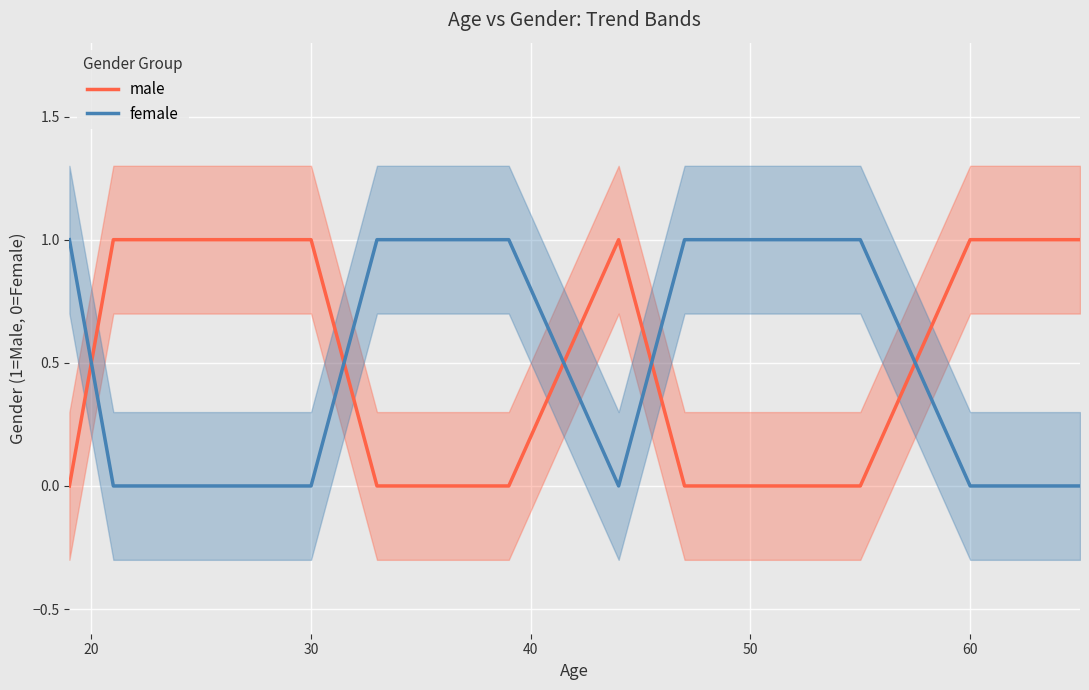

Reading right to left, what are all the values shown in this chart?

male: 1	1	0	0	1	0	0	0	1	1	1	0
female: 0	0	1	1	0	1	1	1	0	0	0	1